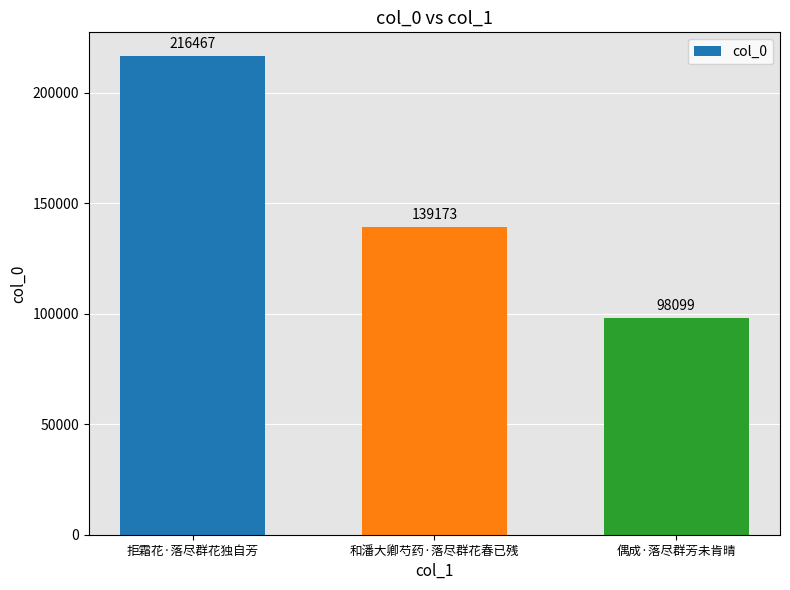

What is the sum of all values?

453739